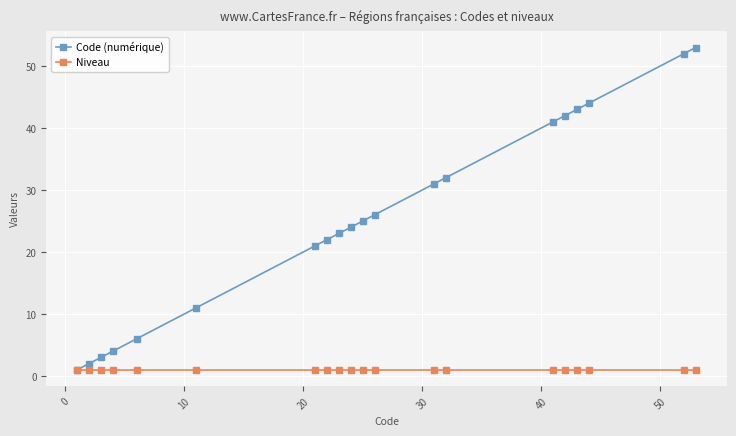

Which series has the largest range (max minus min)?

Code (numérique)